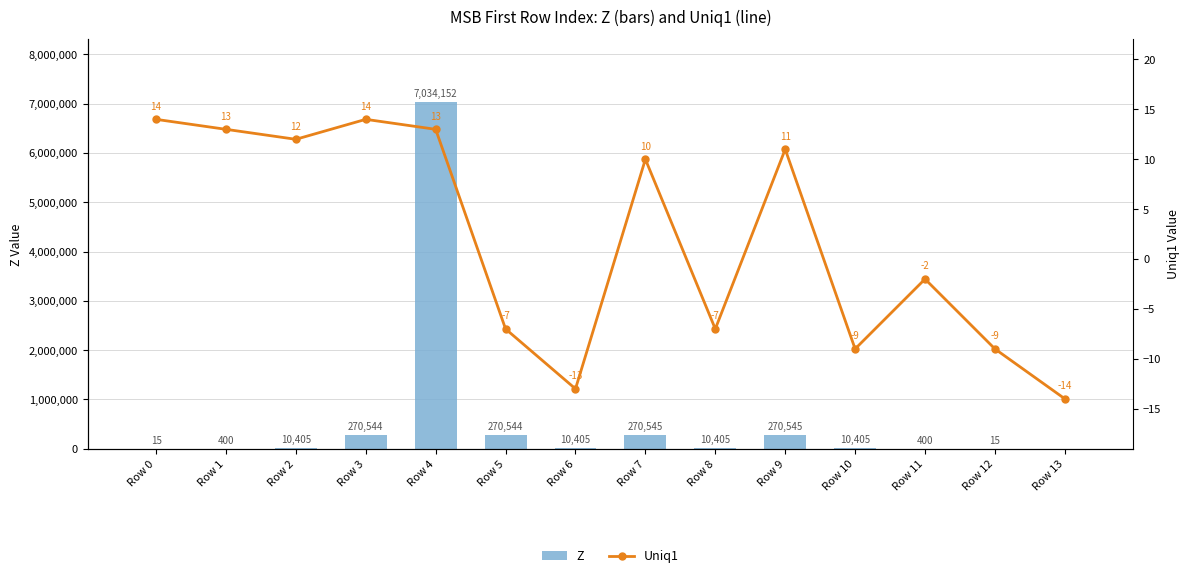

What is the spread (max minus min) of values at Row 6?

10418